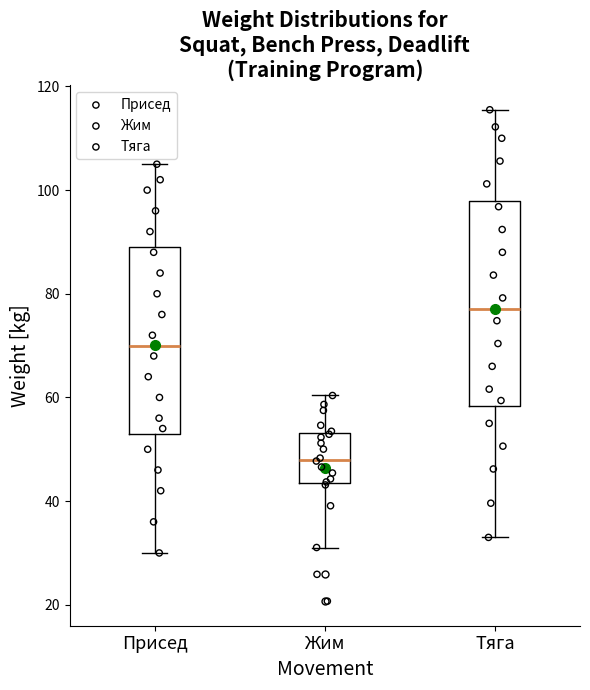

Reading left to right, transcribe this box plot: for each box, give where its median line is, the range the box spans, and where its two whiskers end, as read against the y-axis. The values are not printed on the chart, so give them approximately, as read against the axis.

Присед: median 70, box 54 to 90, whiskers 30 to 106
Жим: median 48, box 44 to 54, whiskers 32 to 60
Тяга: median 78, box 58 to 98, whiskers 34 to 116